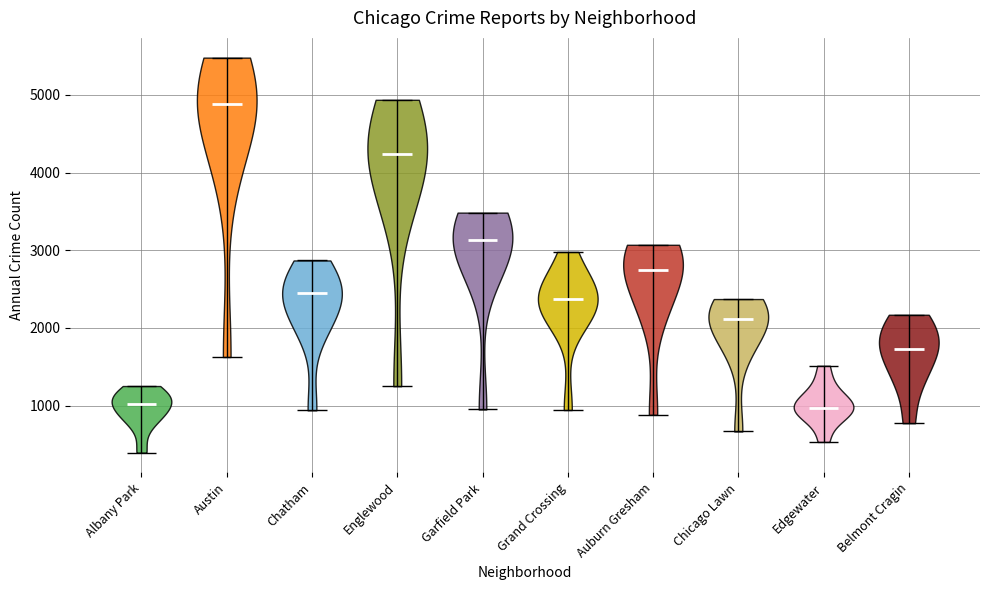

Where does the median line of the violin for Belmont Cragin sit on the y-axis? The values are not printed on the chart, so give them approximately, as read against the axis.

1700